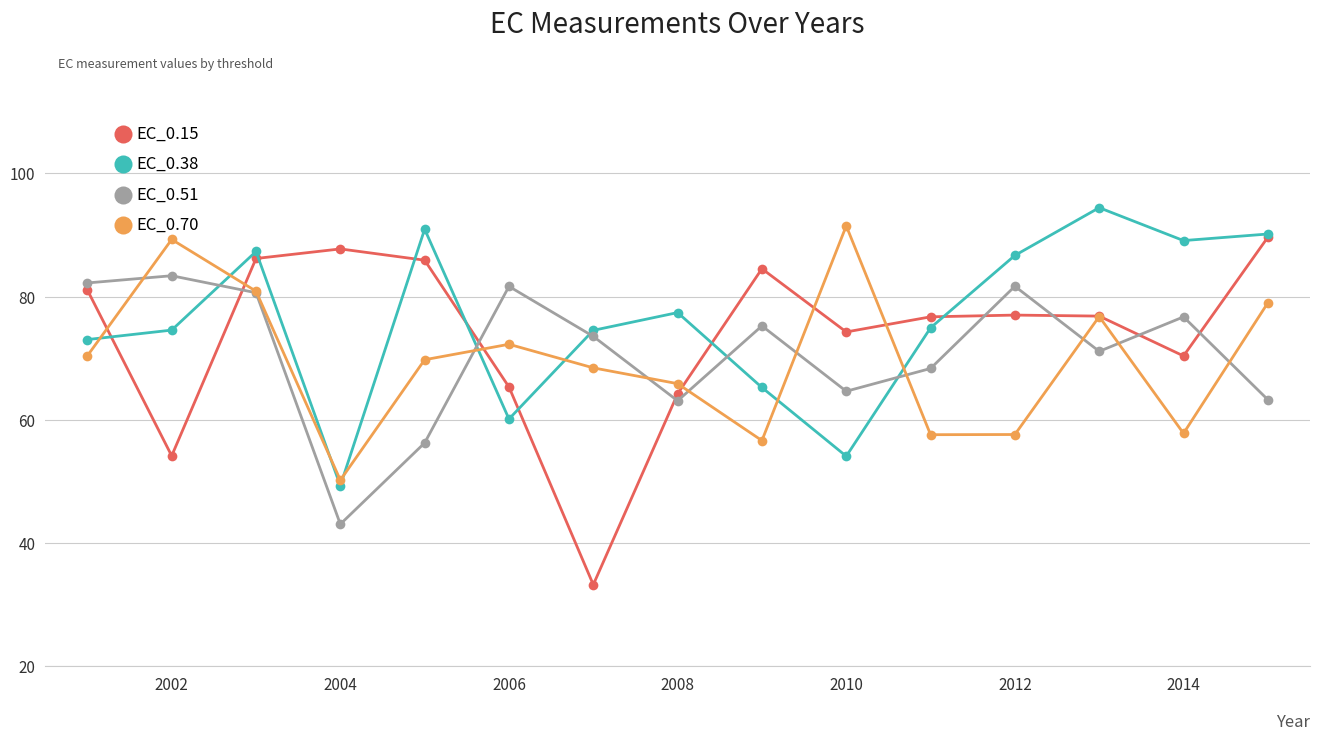

What is the value of the EC_0.38 point at the 13th from the left?

94.4